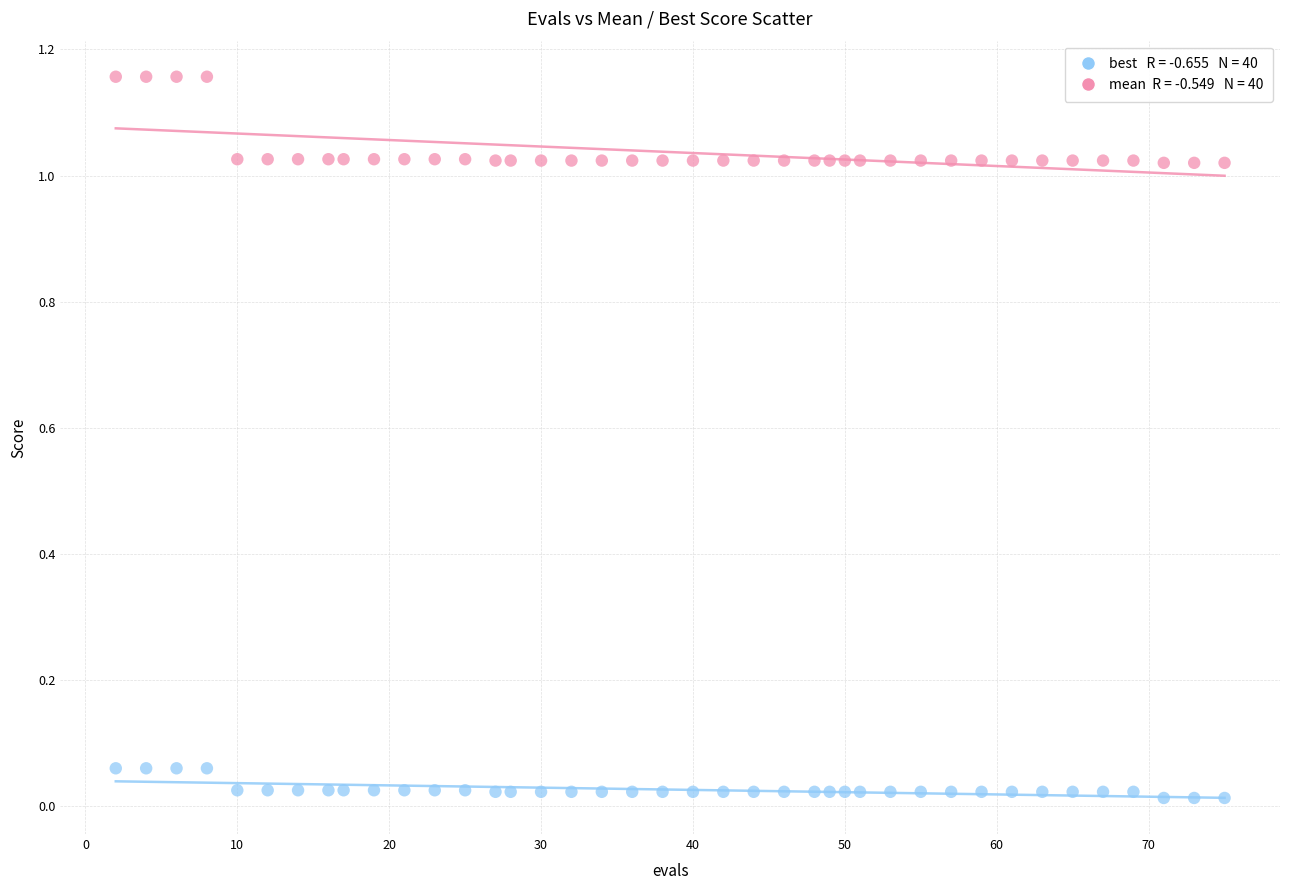

How many points are shown in the scatter plot?

80